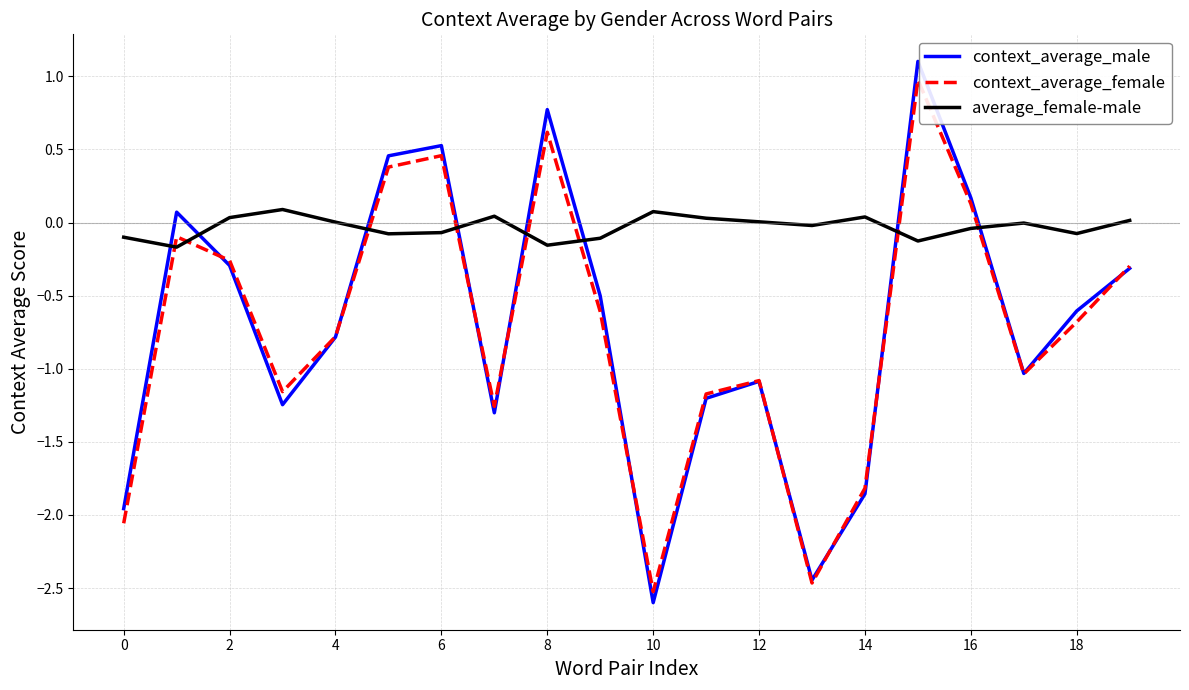

What is the difference between the maximum and minimum values in the context_average_female series?

3.5